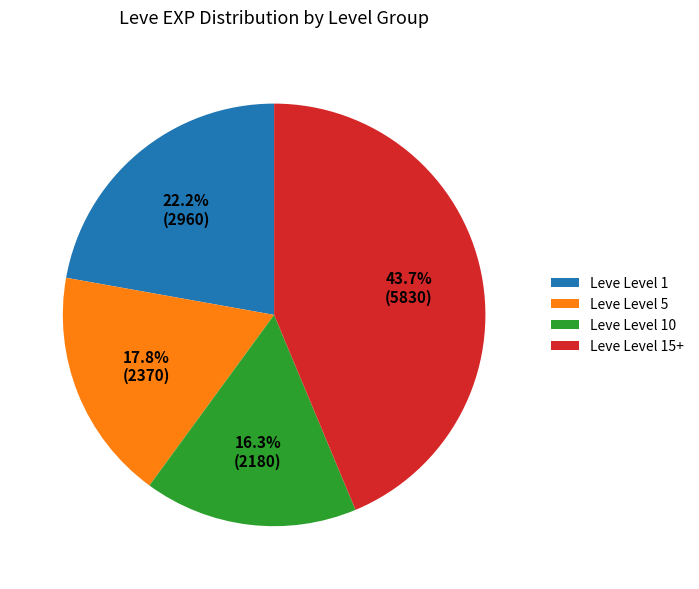

Does Leve Level 10 account for over 50% of the chart?

No